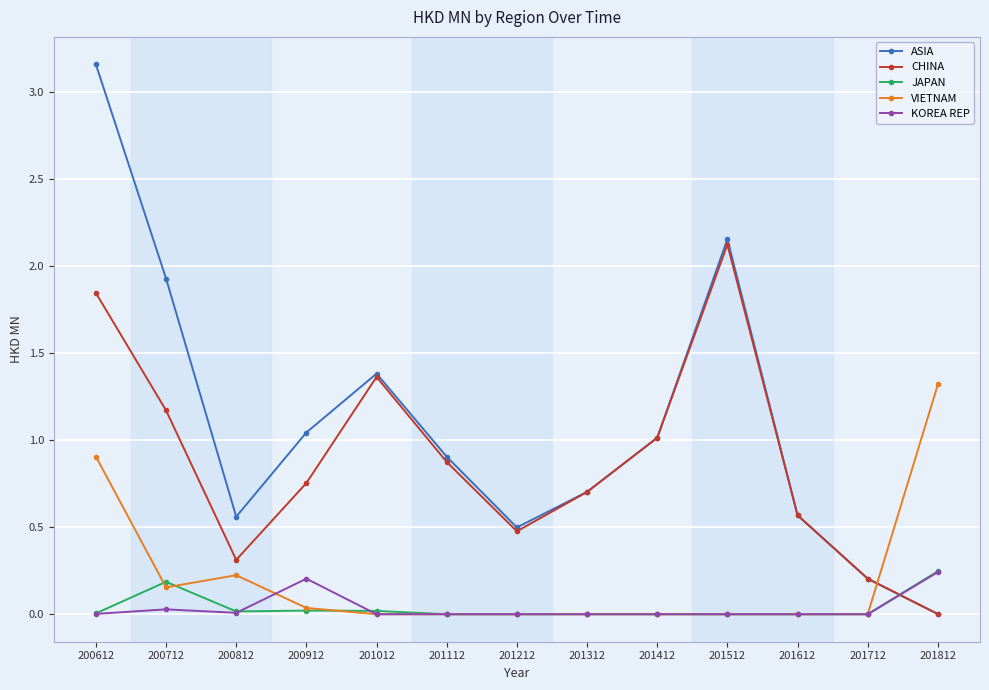

Is the value of ASIA at 201212 greater than the value of KOREA REP at 201112?

Yes